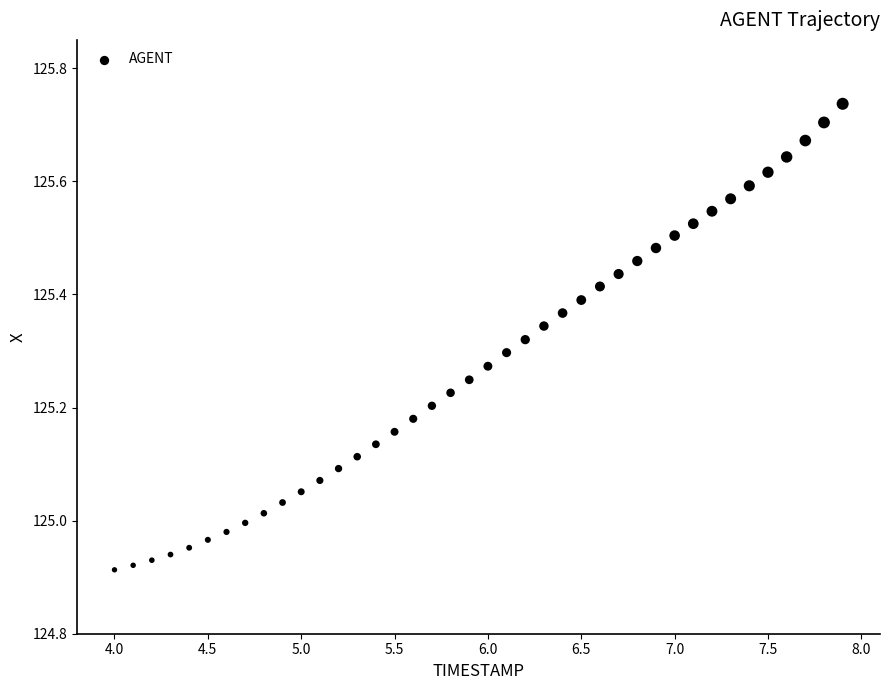

What is the range of X values (max minus min)?

3.9